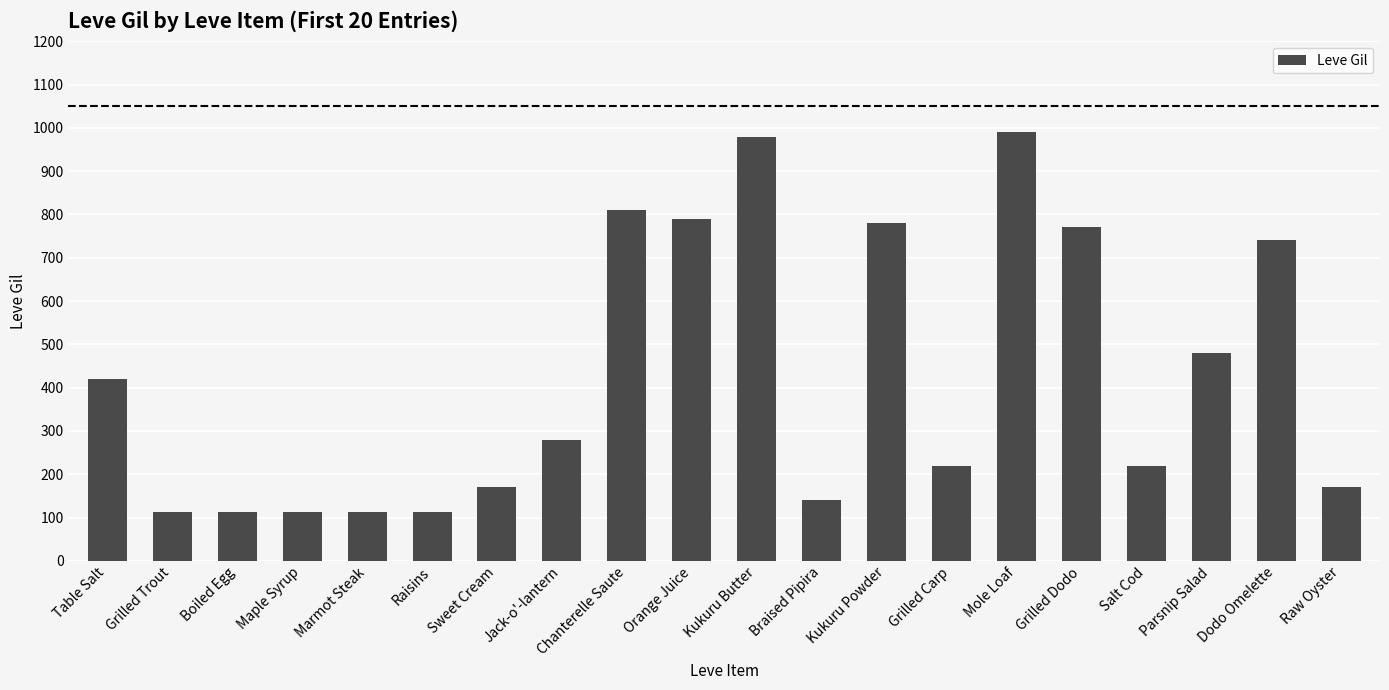

Which has a higher value, Raw Oyster or Braised Pipira?

Raw Oyster